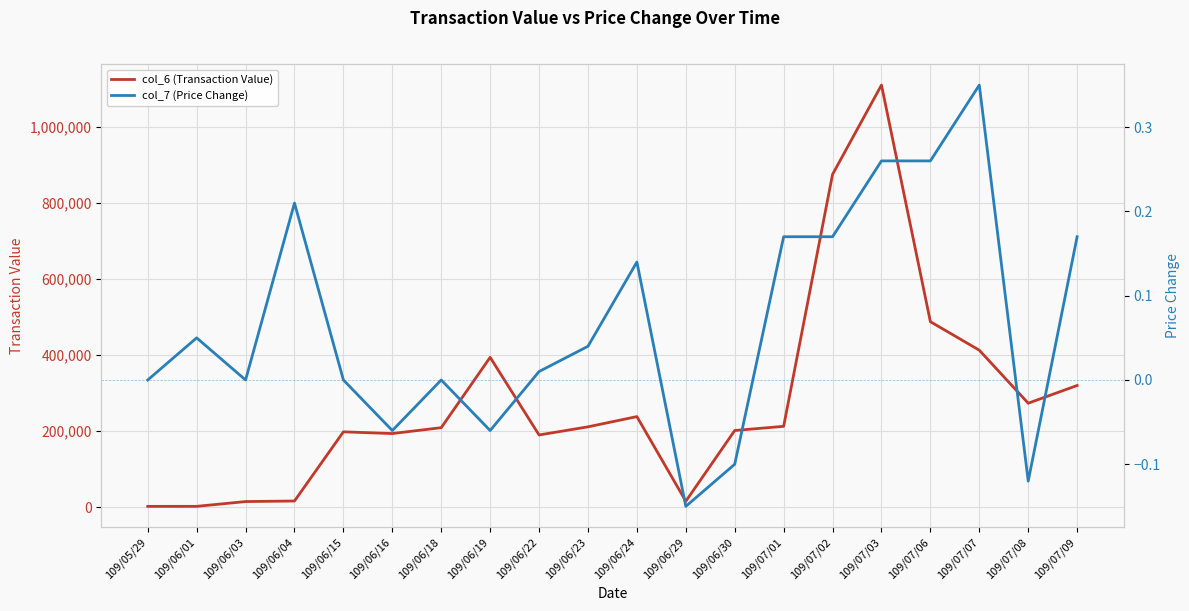

Count the number of categories in the chart.

20